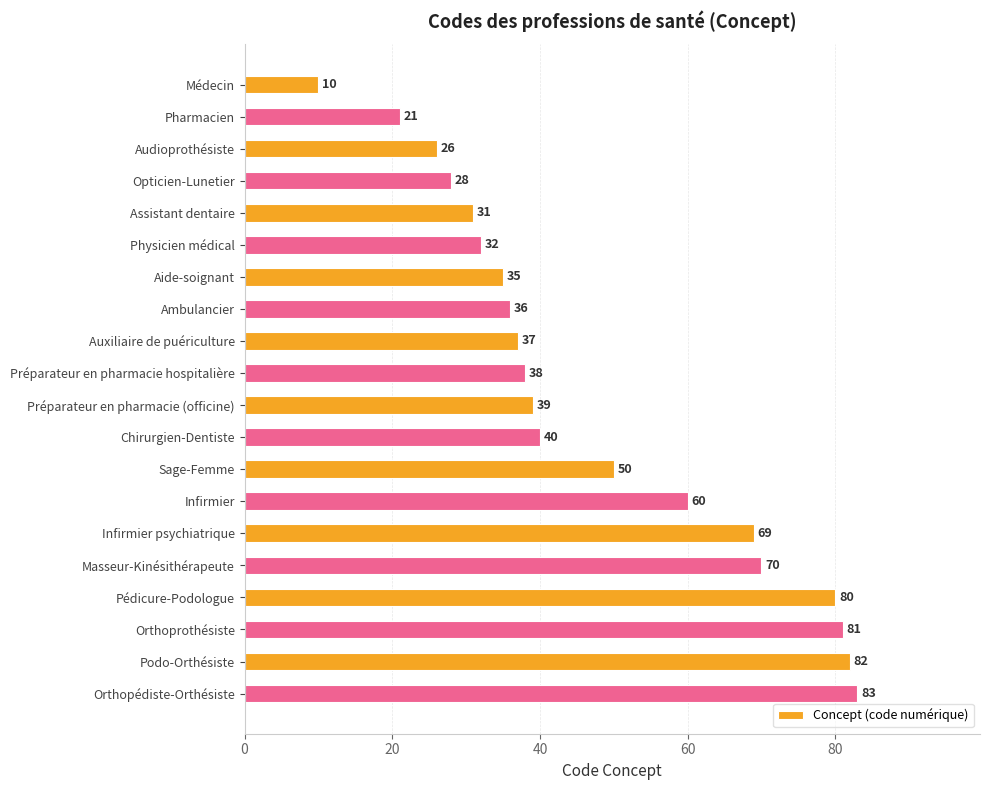

What is the average value?

47